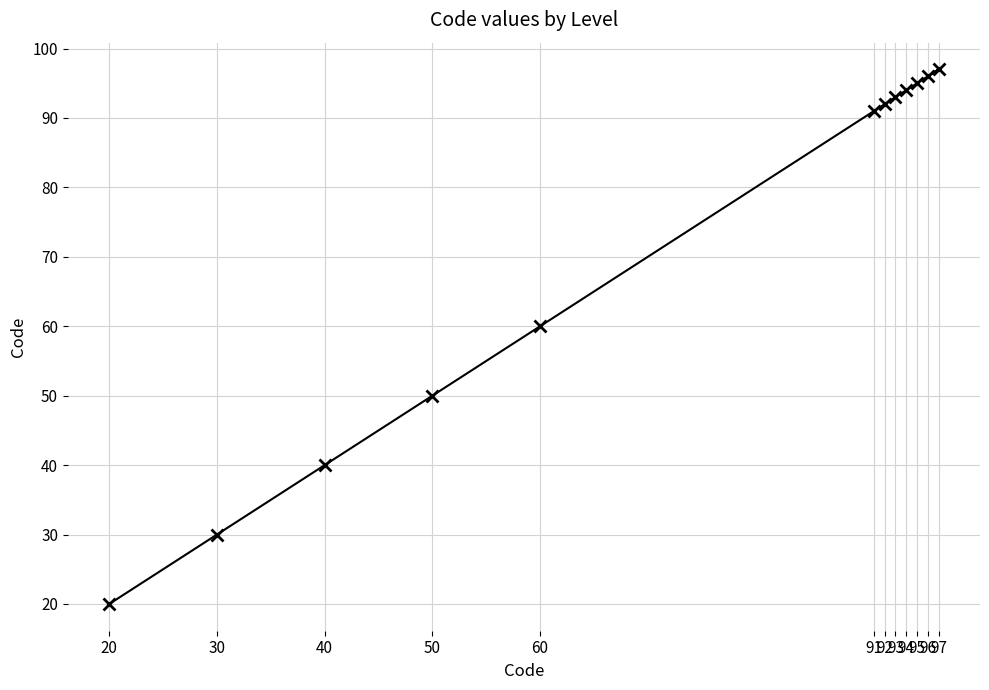

Reading left to right, list all the values displayed in this chart.

20=20	30=30	40=40	50=50	60=60	91=91	92=92	93=93	94=94	95=95	96=96	97=97